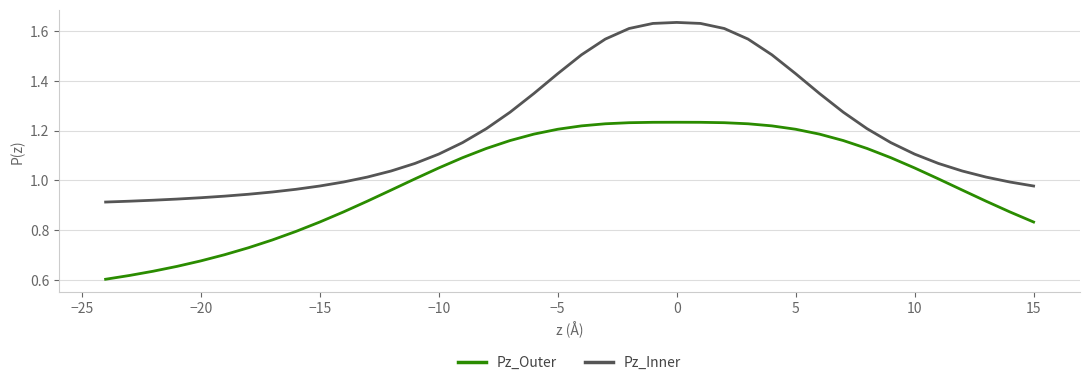

Which series has the largest total across all categories?

Pz_Inner